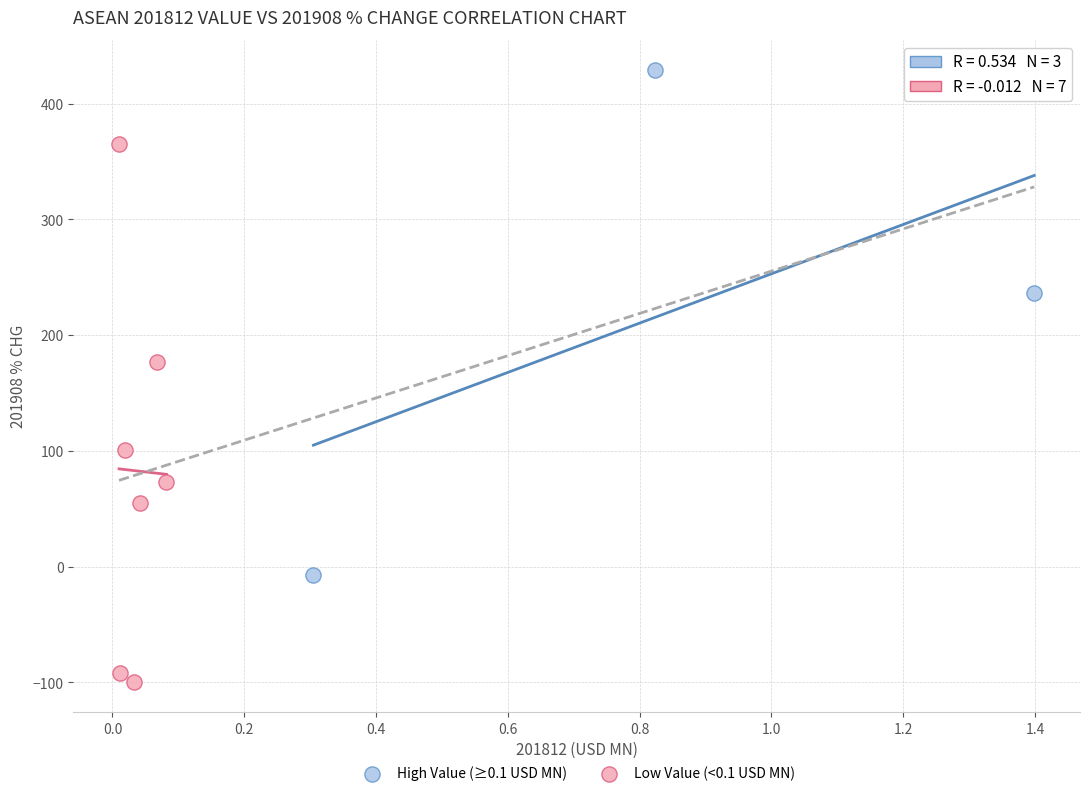

Which series reaches the maximum Y coordinate?

High Value (≥0.1 USD MN)